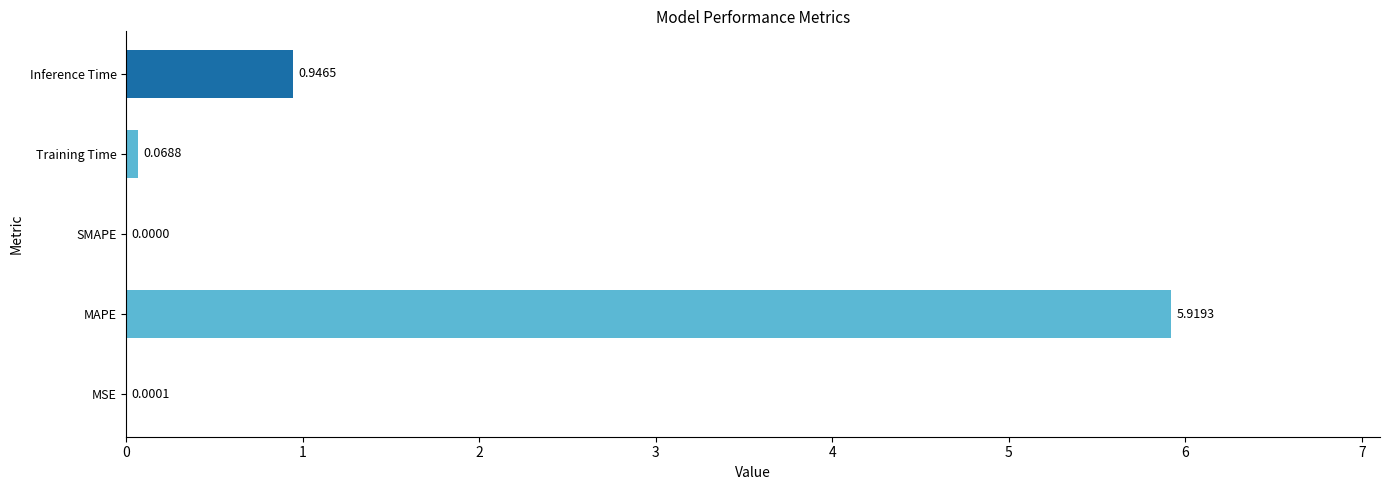

How many data points are above 0?

4